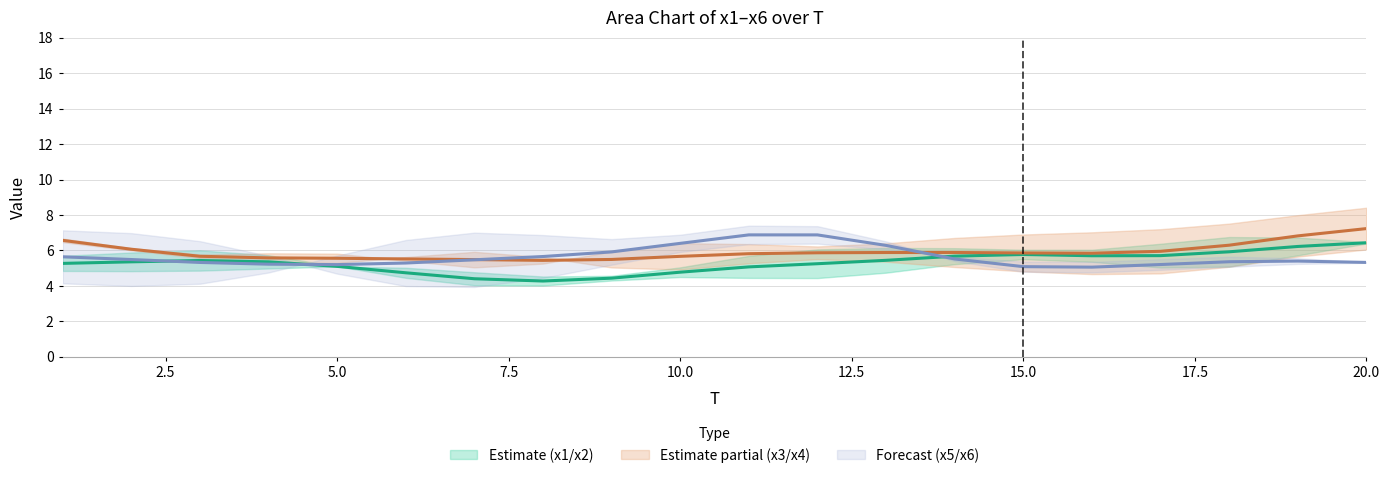

Does the chart display data point markers on the line(s)?

No